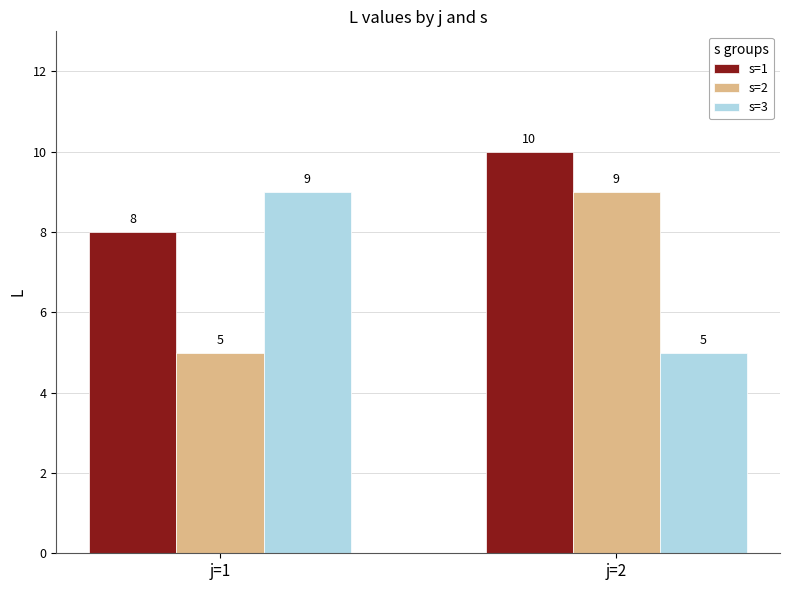

At how many categories does at least one series exceed 6?

2